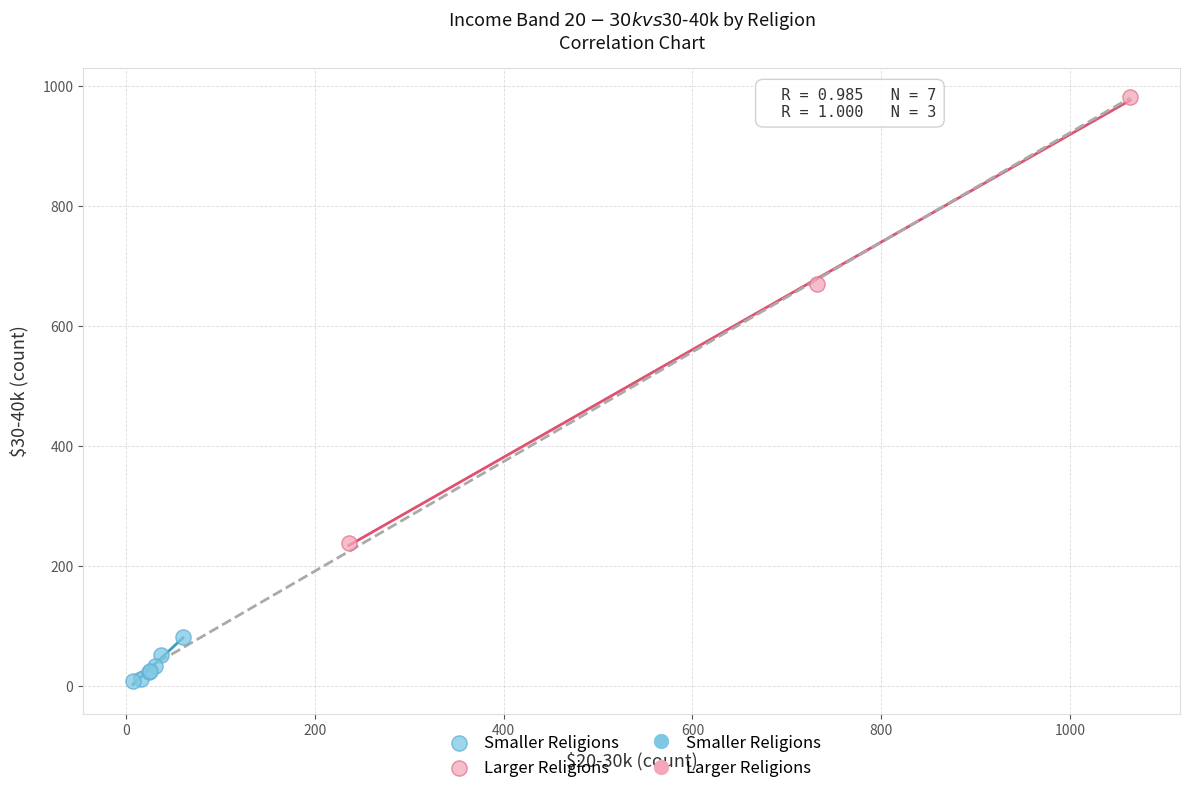

Which series has the widest spread of Y values?

Larger Religions